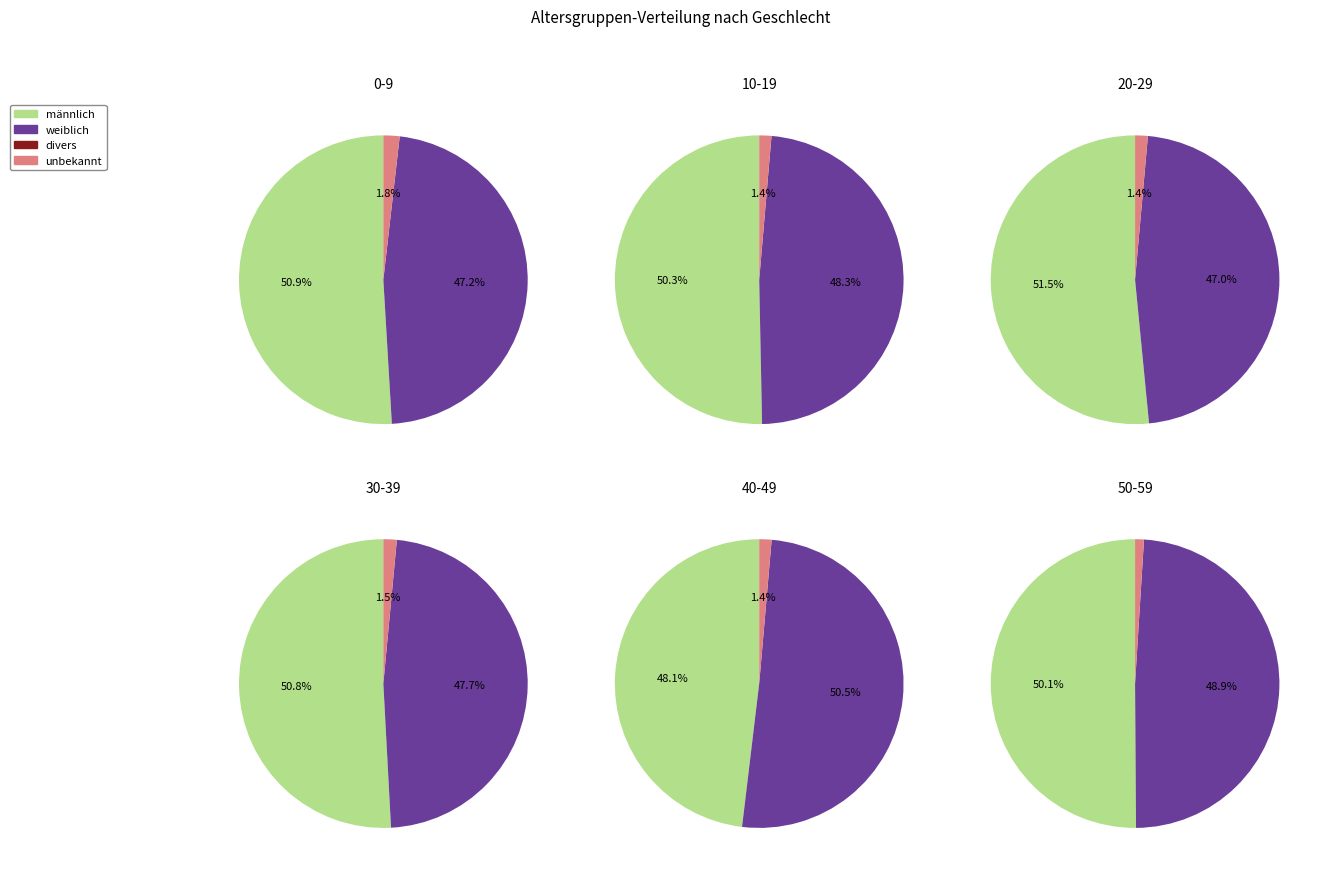

True or false: 40-49 accounts for 5% of the total.

False